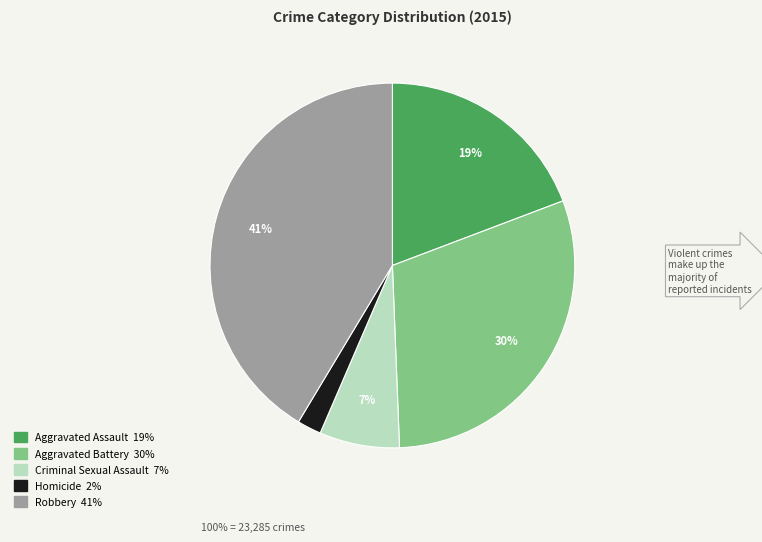

Rank the categories by value from highest to lowest.

Robbery, Aggravated Battery, Aggravated Assault, Criminal Sexual Assault, Homicide